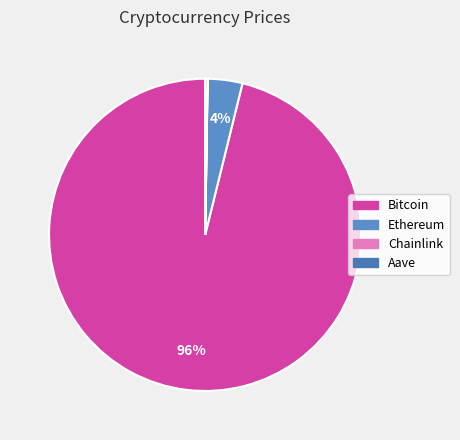

What percentage is the Bitcoin slice, to the nearest percent?

96%